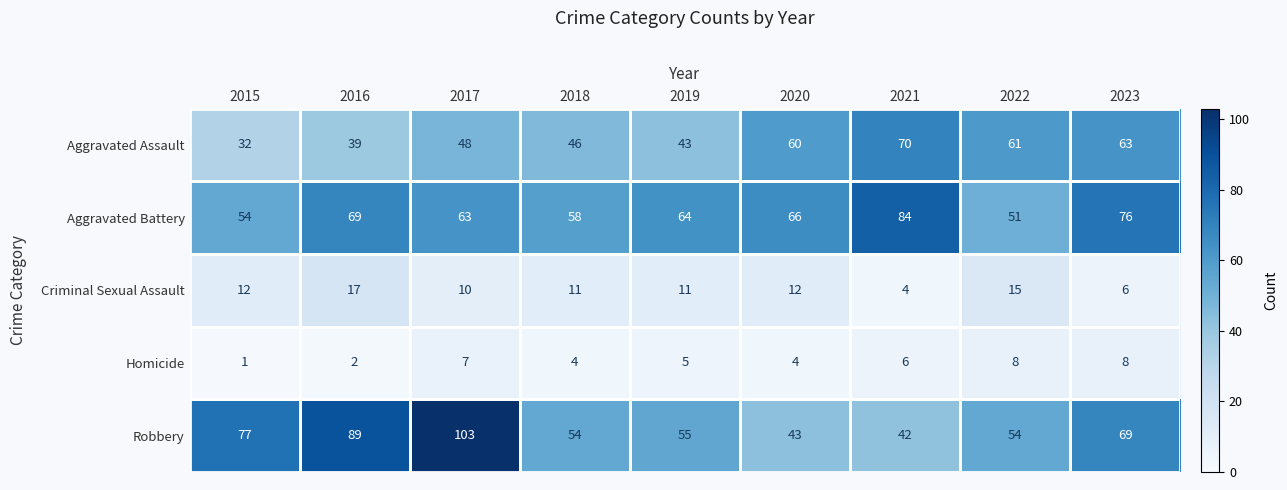

At 2019, list the series in order from smallest to largest.

Homicide, Criminal Sexual Assault, Aggravated Assault, Robbery, Aggravated Battery